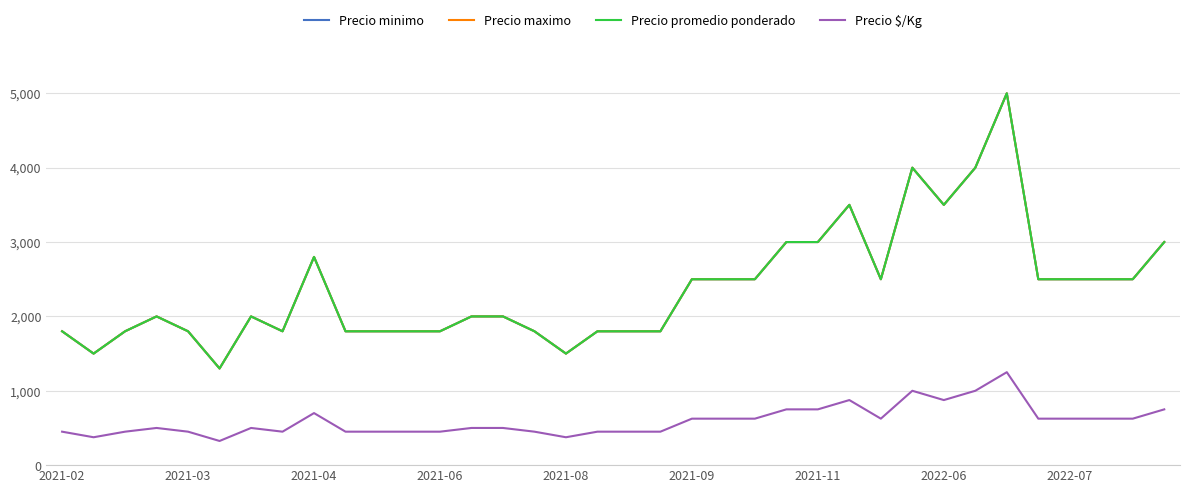

What is the average value of the Precio minimo series?

2381